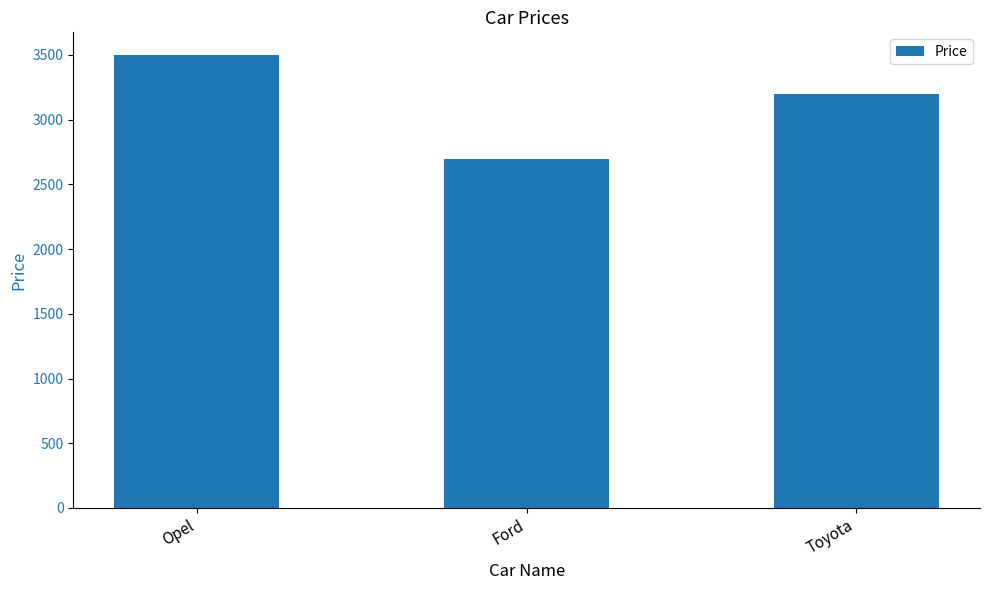

What is the label of the 1st bar from the left?

Opel